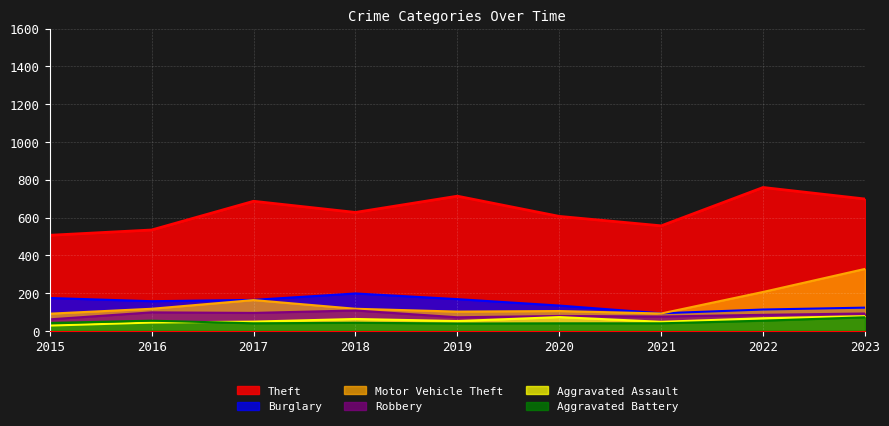

Between which two adjacent categories do Motor Vehicle Theft and Burglary first intersect?

2021 and 2022